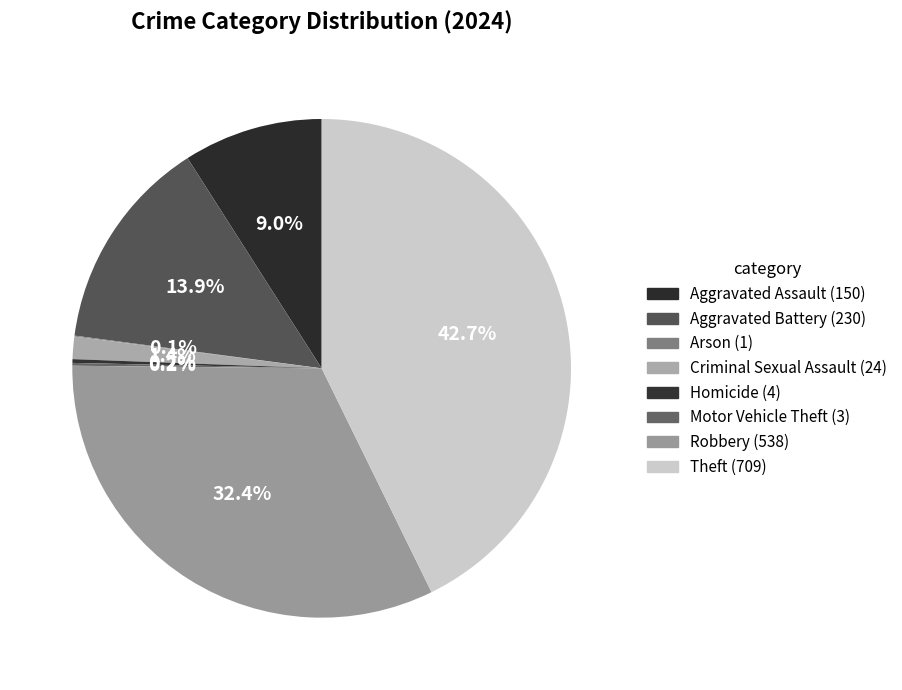

How many slices are in this pie chart?

8